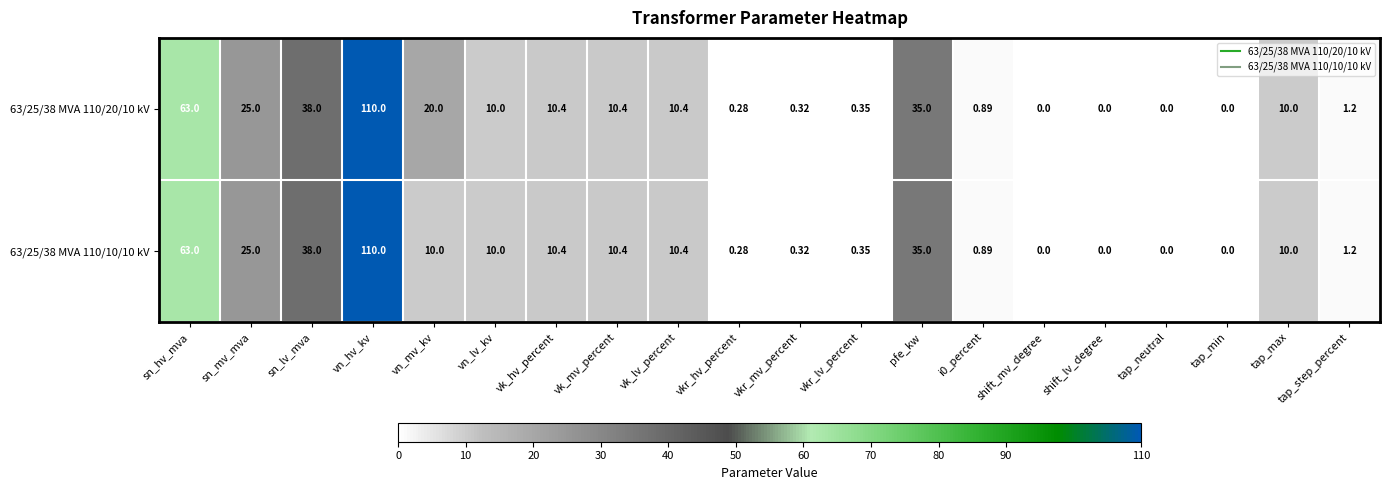

Which category has the highest value across all series?

vn_hv_kv